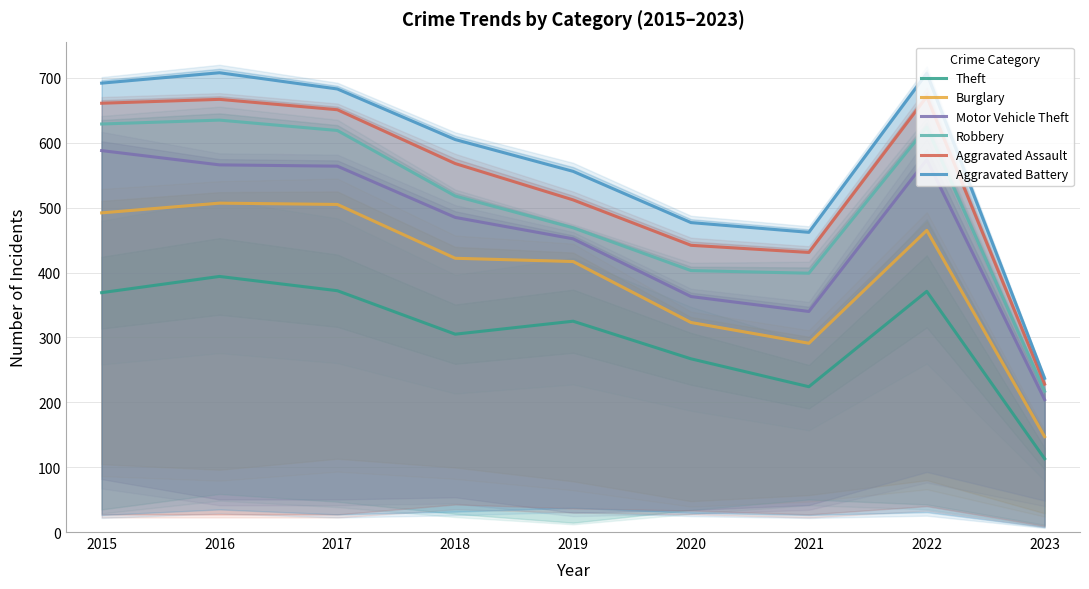

Rank the categories by Theft value from highest to lowest.

2016, 2017, 2022, 2015, 2019, 2018, 2020, 2021, 2023